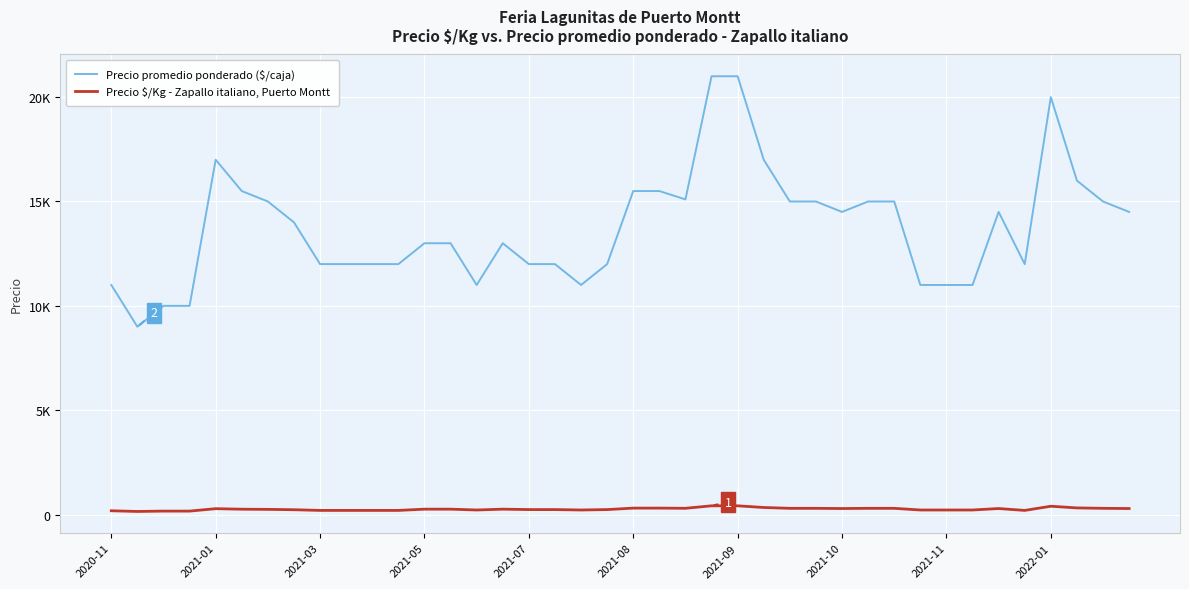

Does the chart have visible grid lines?

Yes